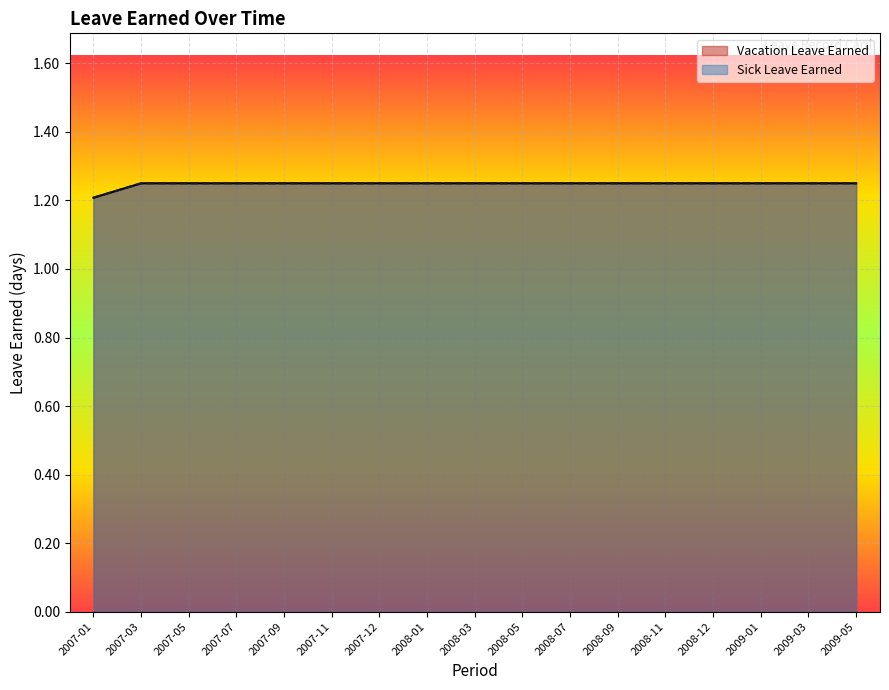

Between 2007-05 and 2007-07, which series saw the biggest shift?

Vacation Leave Earned